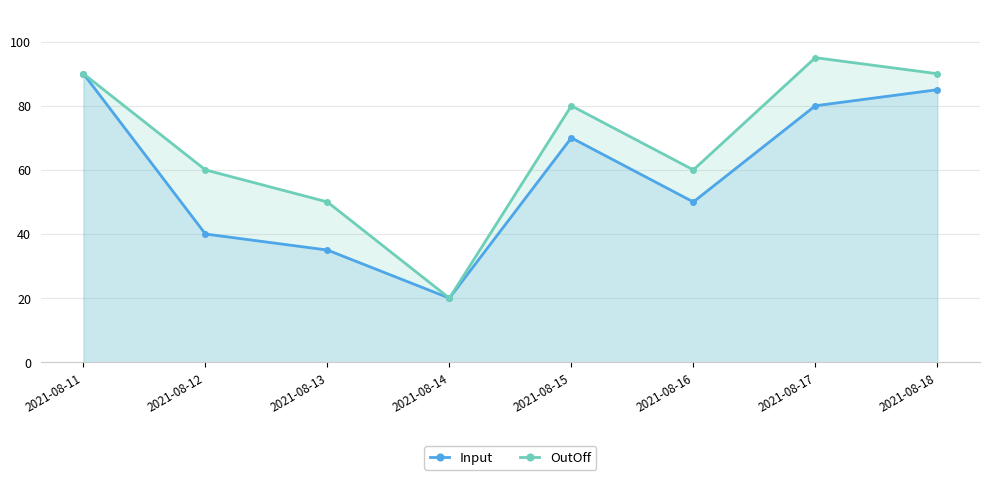

What is the sum of the OutOff values at 2021-08-18 and 2021-08-17?

185